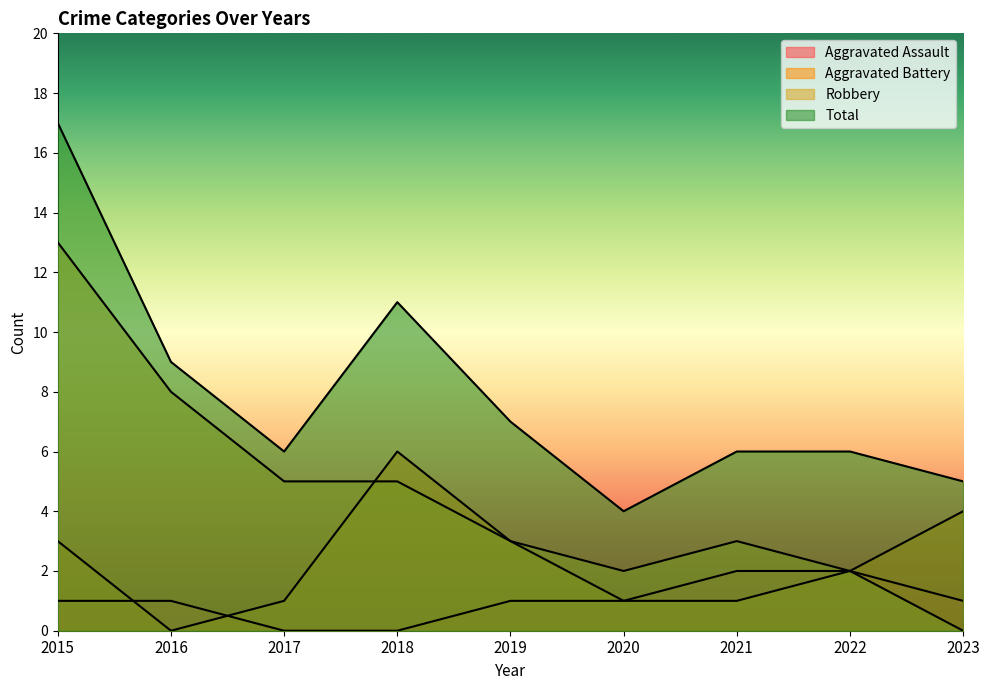

True or false: Total and Aggravated Assault cross at least once.

False